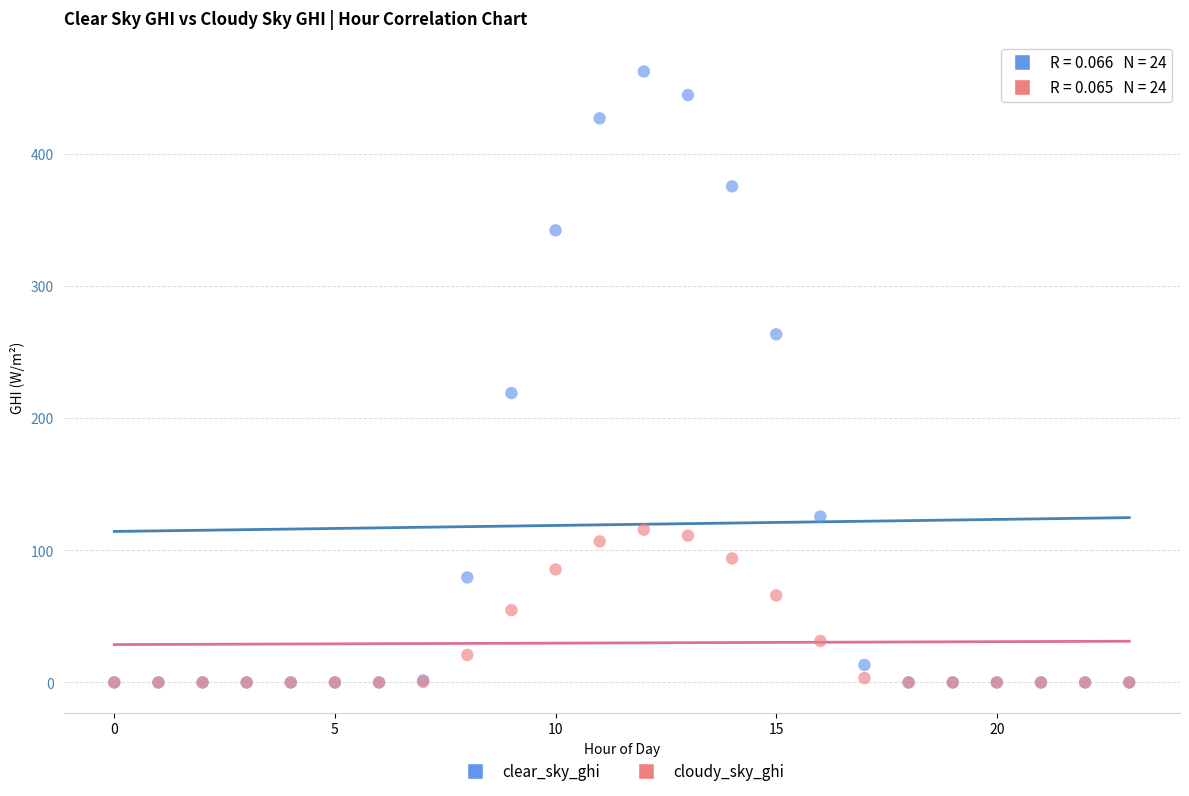

Which series has the largest Y range (max minus min)?

clear_sky_ghi